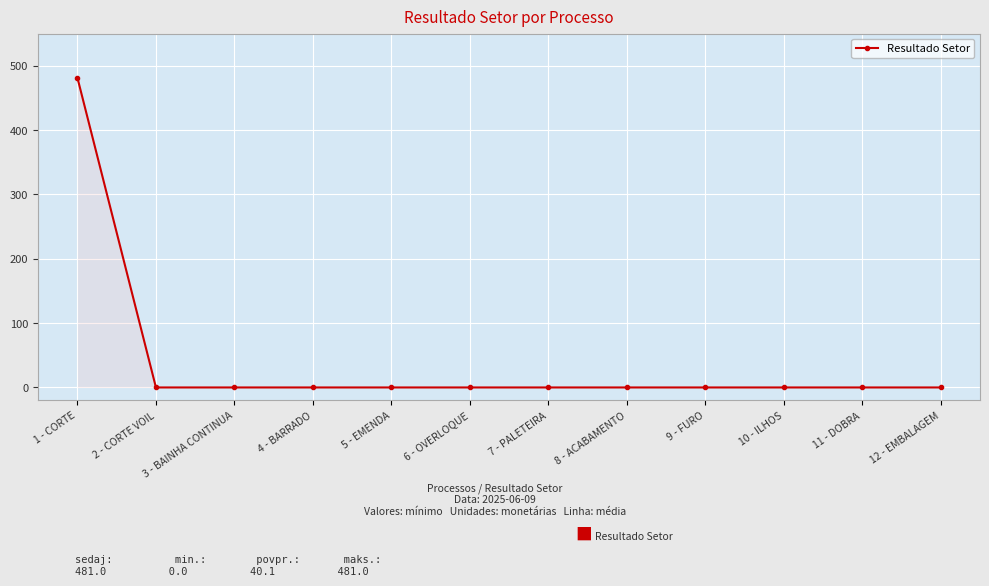

What is the maximum value shown in the chart?

481.0